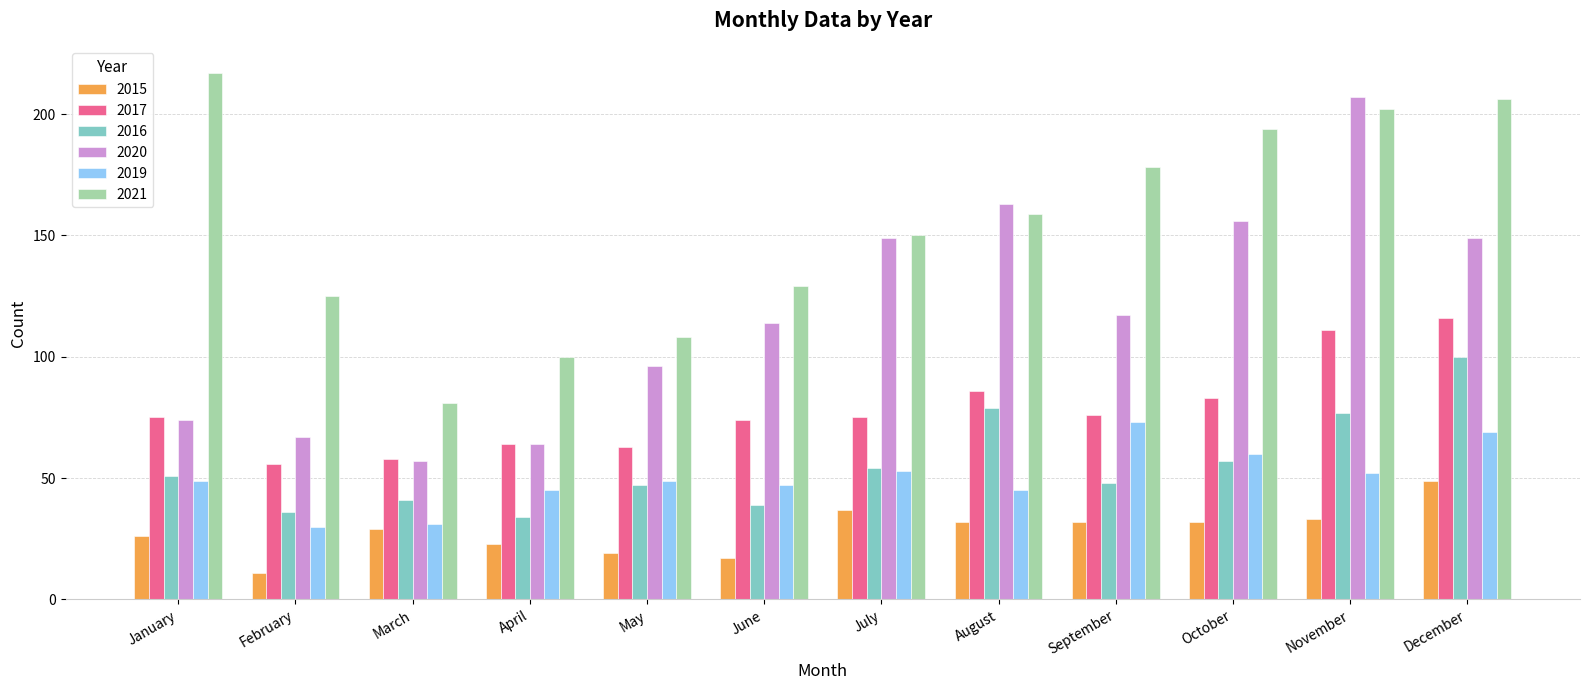

Which series has the largest range (max minus min)?

2020